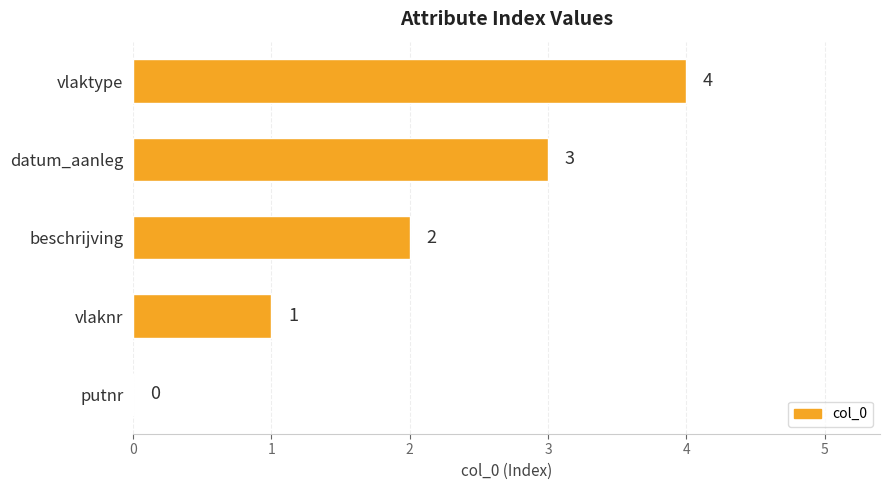

What is the change in value from datum_aanleg to vlaktype?

+1